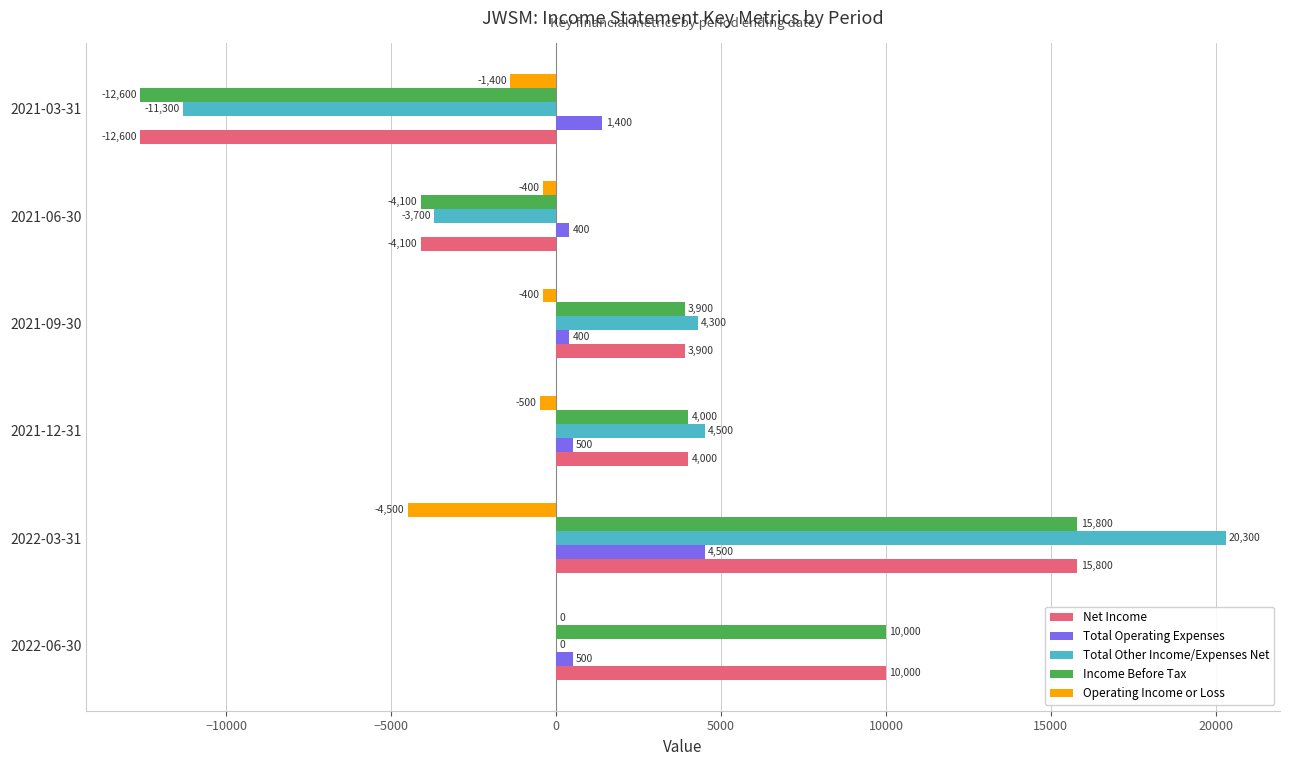

Count the number of categories in the chart.

6